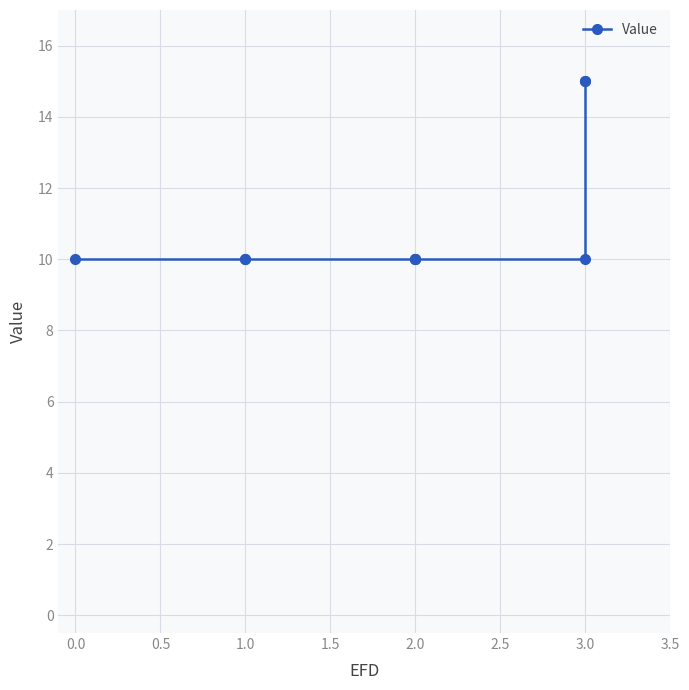

Count the number of data series in this chart.

1